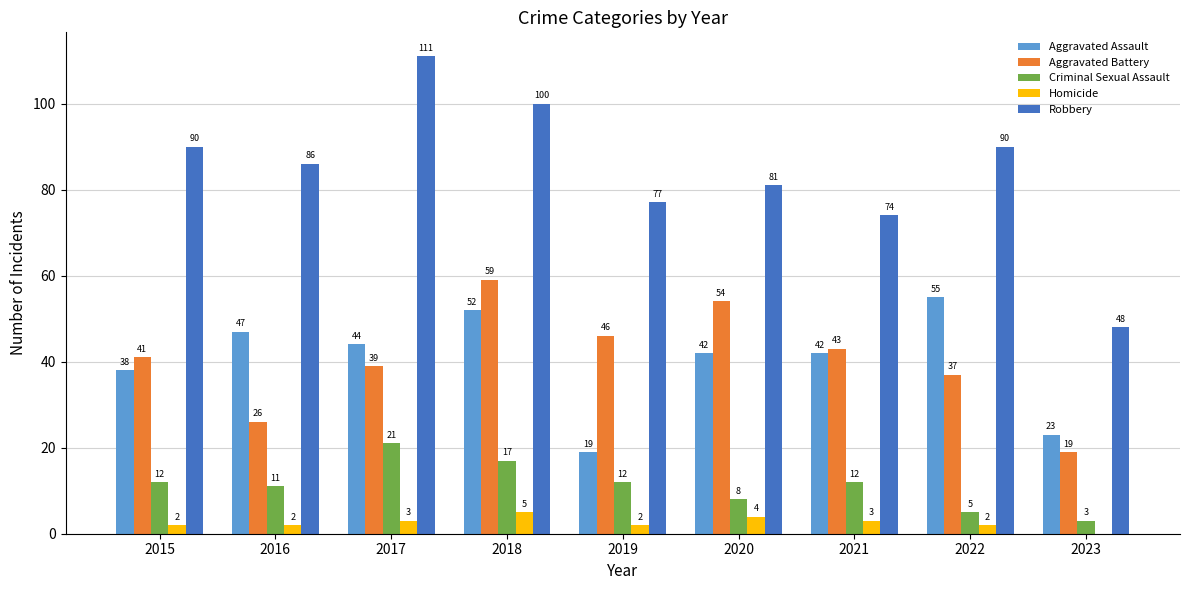

The value of Robbery at 2016 is 56. True or false?

False